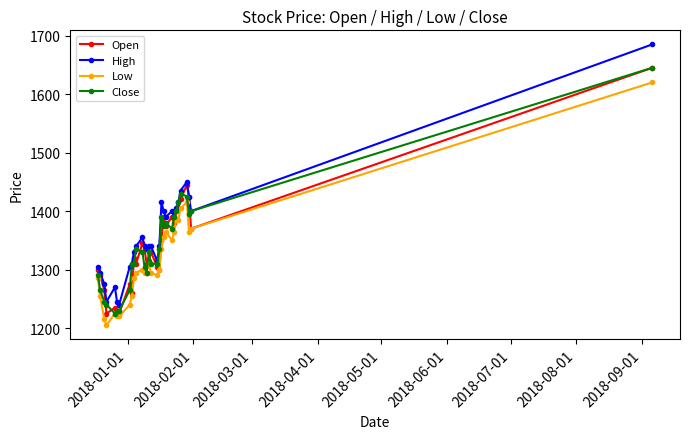

What is the value of the Open point at the 30th from the left?

1645